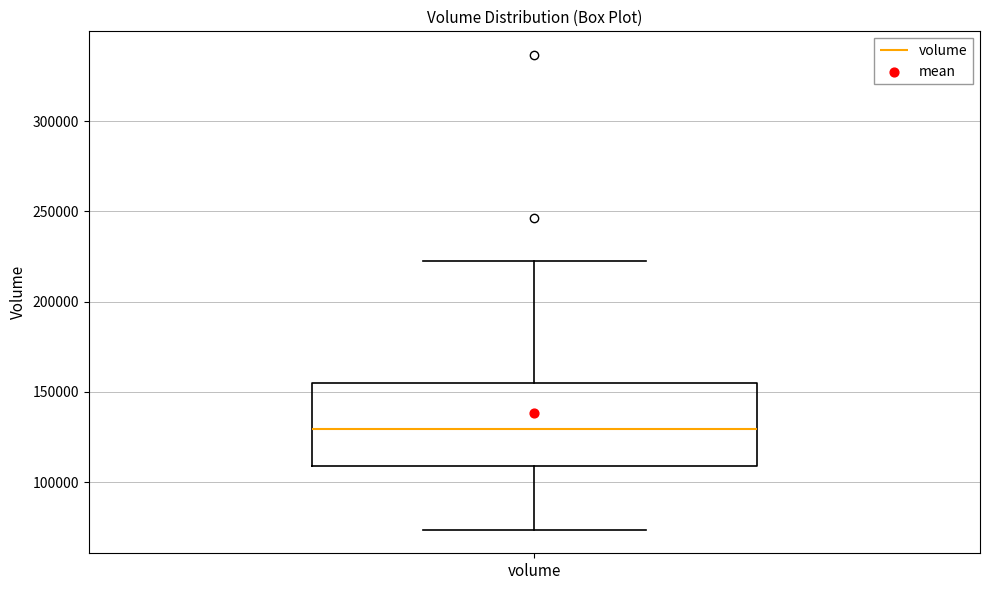

Transcribe this box plot: give where the median line is, the range the box spans, and where the two whiskers end, as read against the y-axis. The values are not printed on the chart, so give them approximately, as read against the axis.

median 130000, box 110000 to 155000, whiskers 75000 to 225000